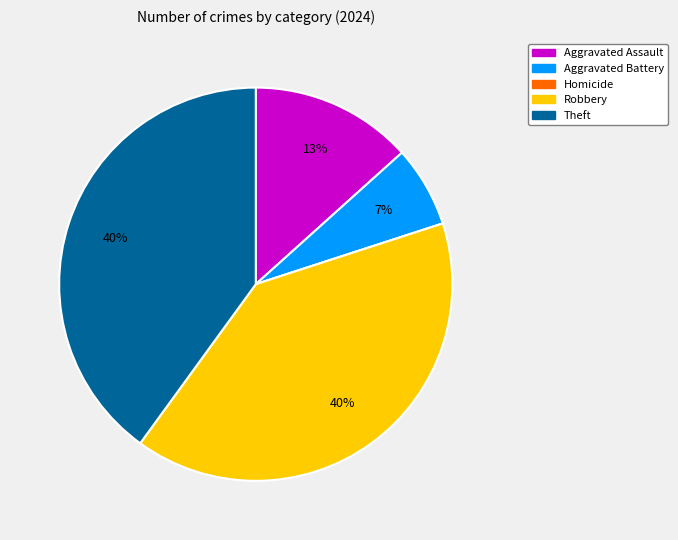

What percentage is the Aggravated Assault slice, to the nearest percent?

13%